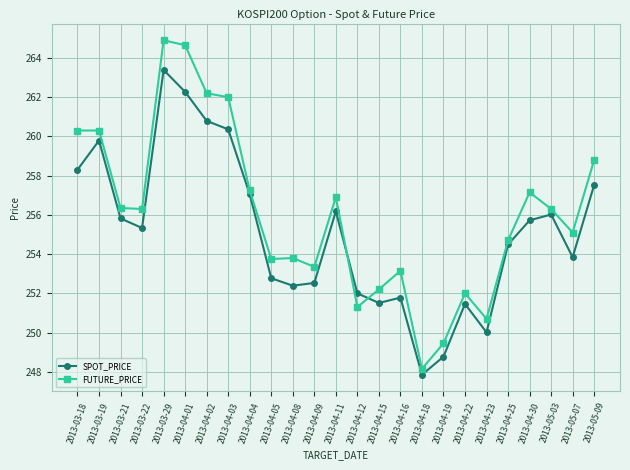

Which category has the highest value in the FUTURE_PRICE series?

2013-03-29